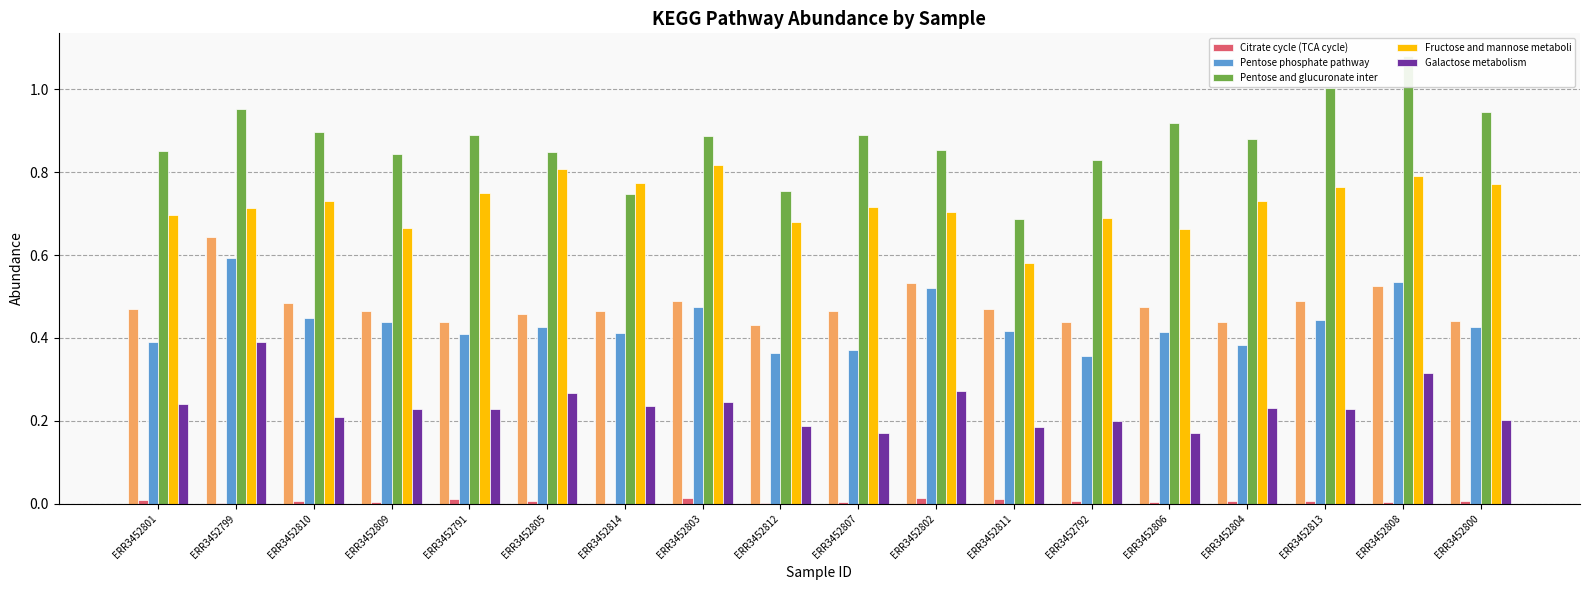

True or false: Fructose and mannose metaboli has a value of 0.8 at ERR3452800.

True